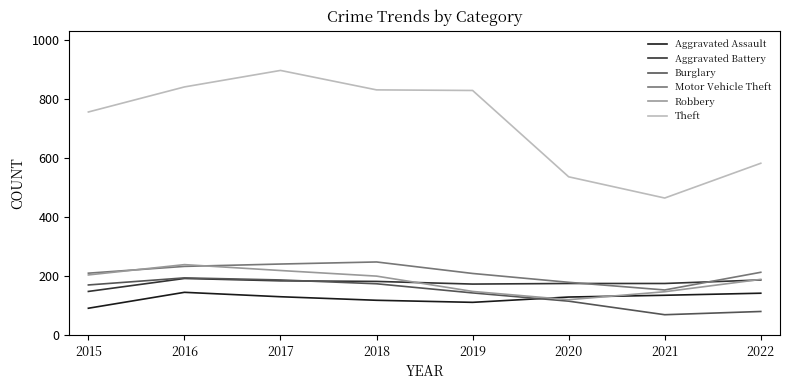

Read the Robbery value at 2021.

147